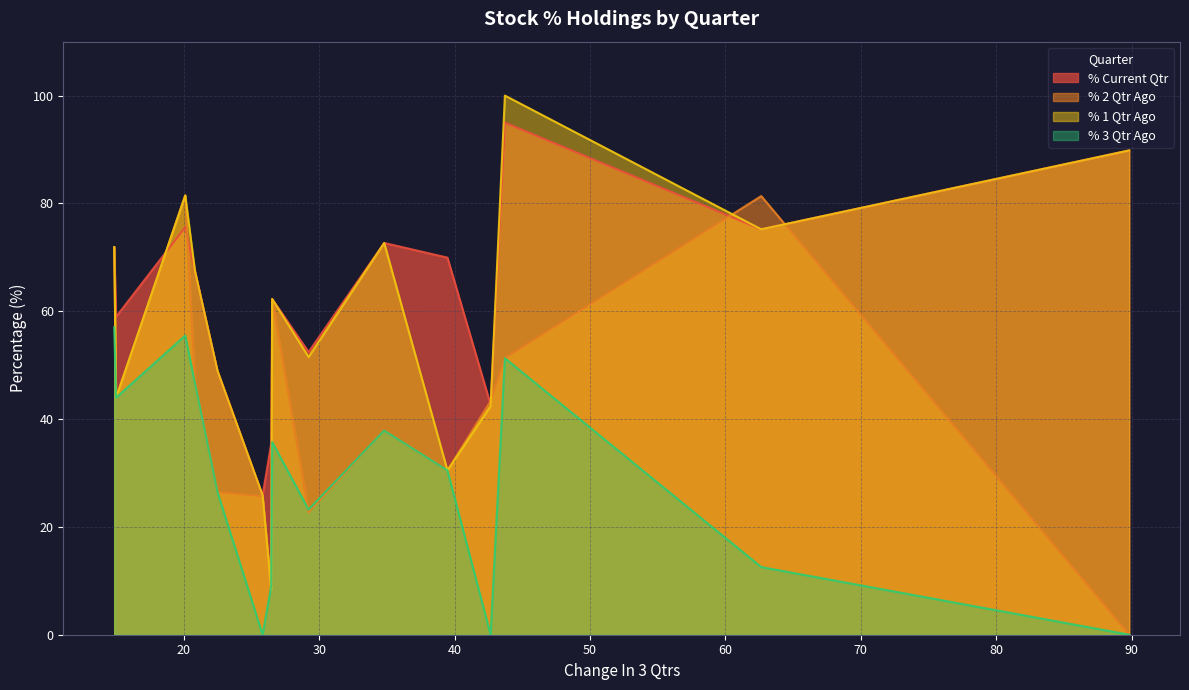

Which series has the largest range (max minus min)?

% 1 Qtr Ago